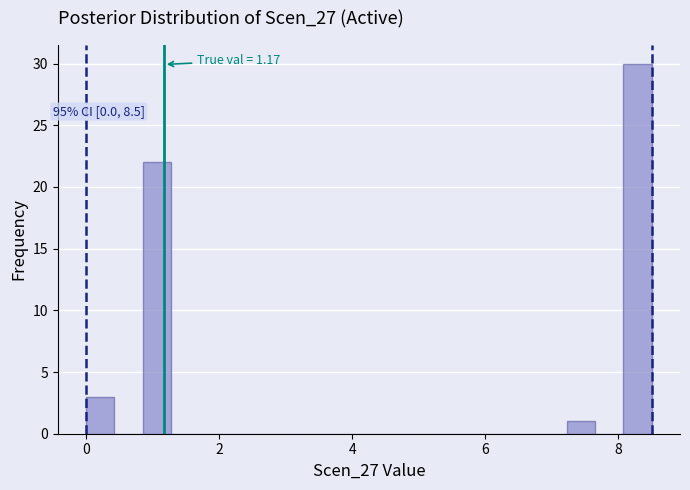

Read against the x-axis, roughly where is the centre of the tallest bar?

8.2